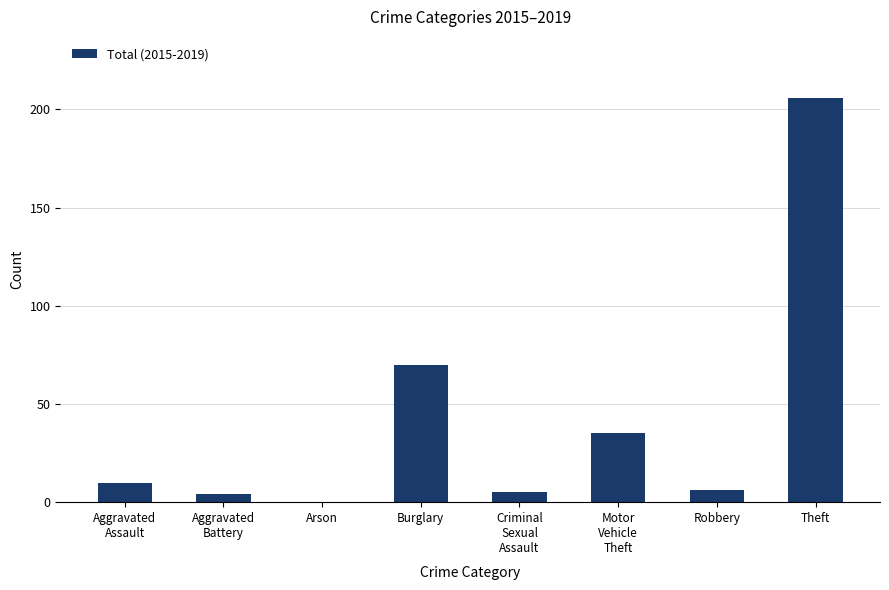

At which label is the value closest to 103?

Burglary